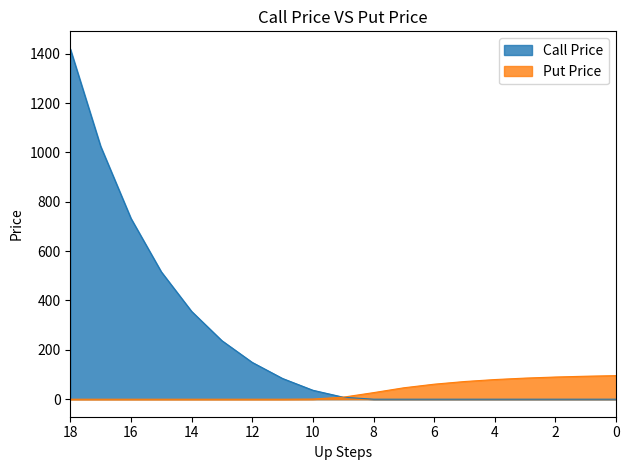

True or false: Put Price has a value of 31.4 at 11.

False